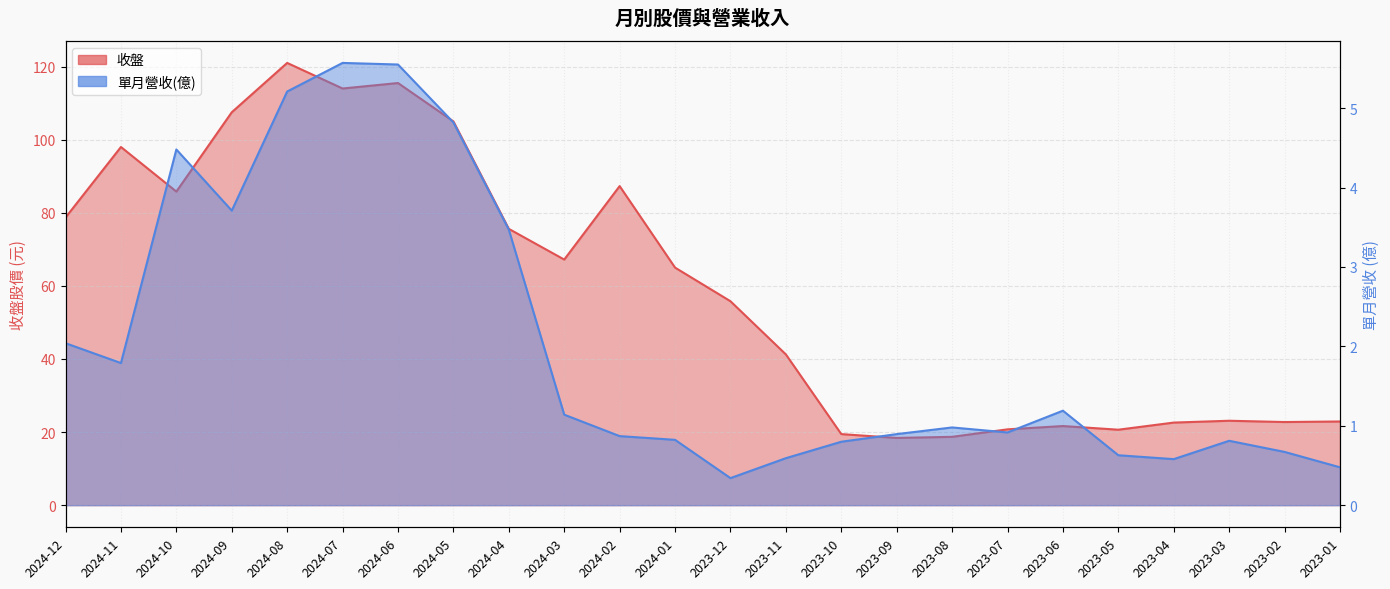

True or false: 收盤 has a value of 78.7 at 2024-12.

True